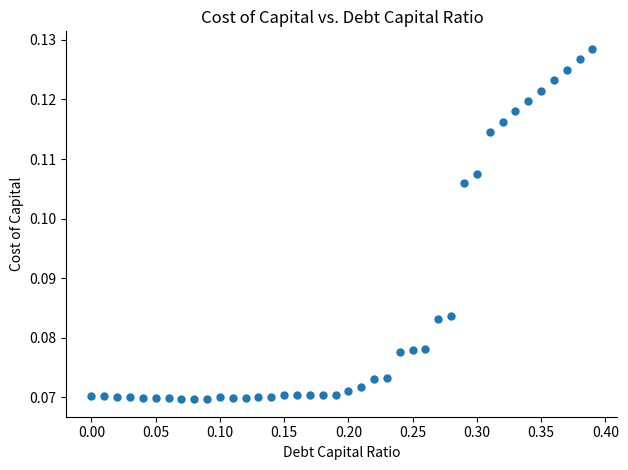

What is the range of X values (max minus min)?

0.4